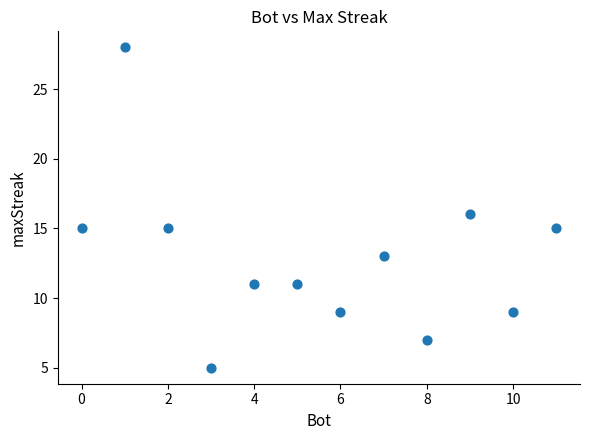

What is the range of X values (max minus min)?

11